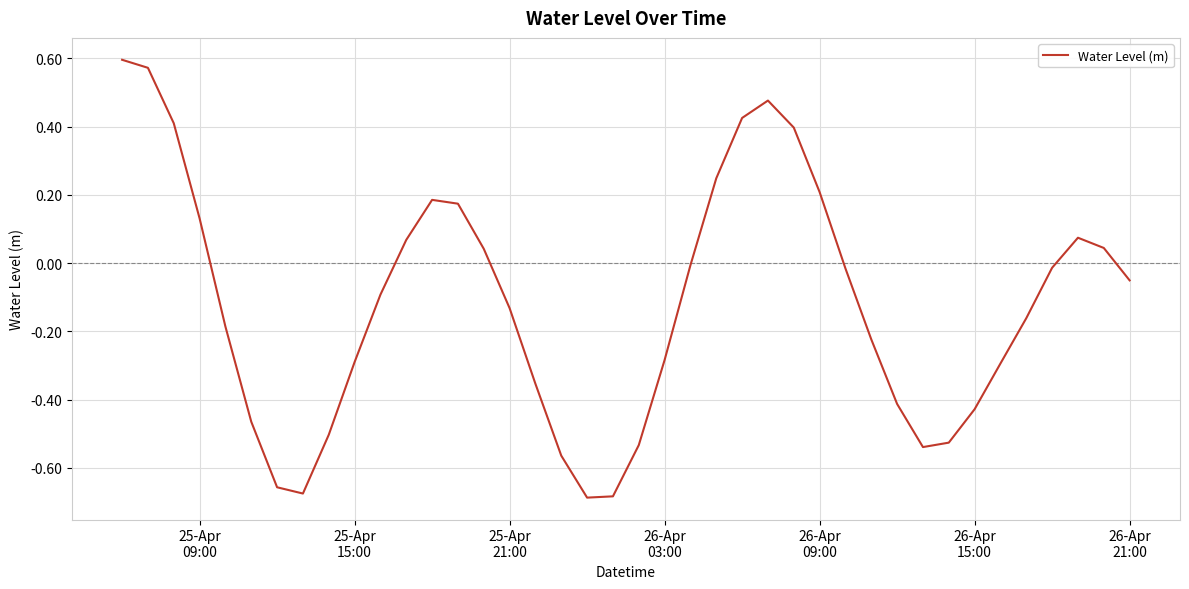

What is the difference between the maximum and minimum values?

1.3